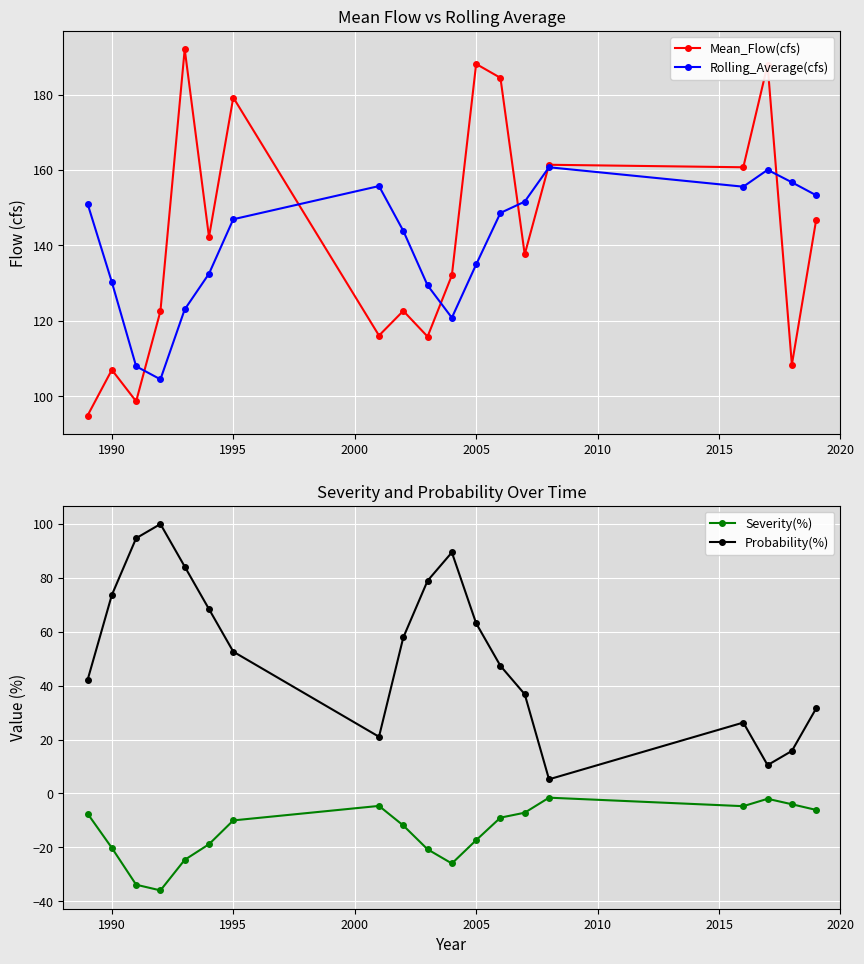

True or false: Mean_Flow(cfs) has more than 2 points higher than both neighbors.

True